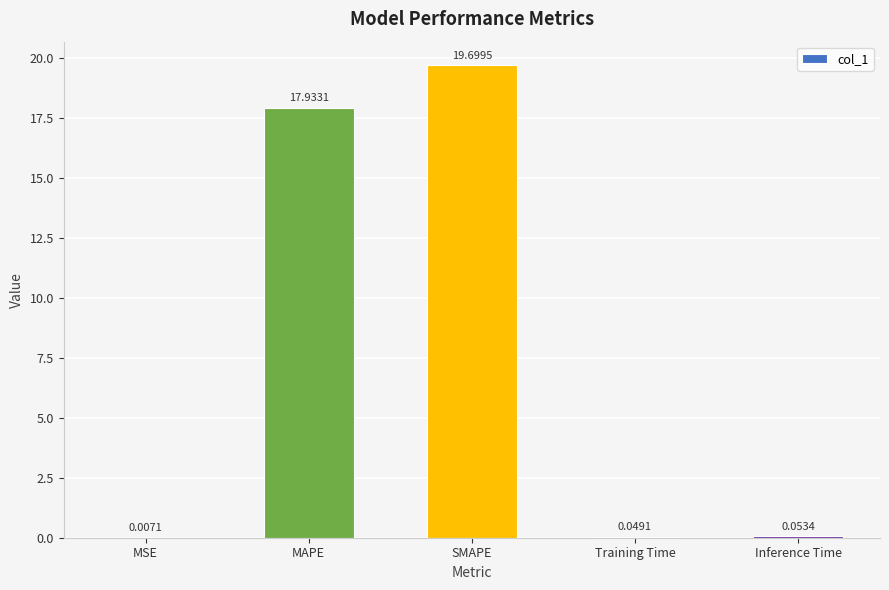

At which label is the value closest to 9?

MAPE